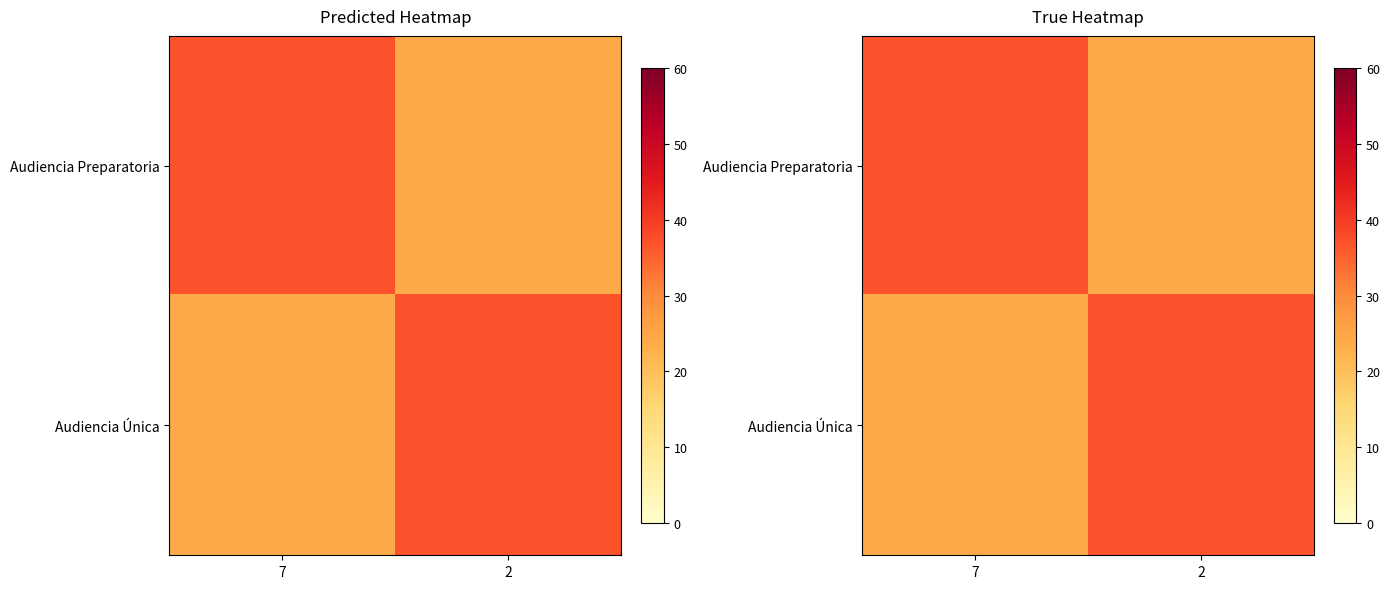

Is it true that Audiencia Única equals 24 at 7?

True